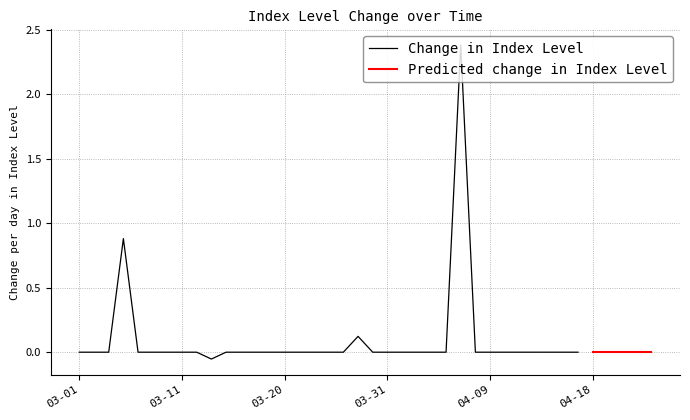

True or false: Predicted change in Index Level has more than 1 interior local peaks.

False